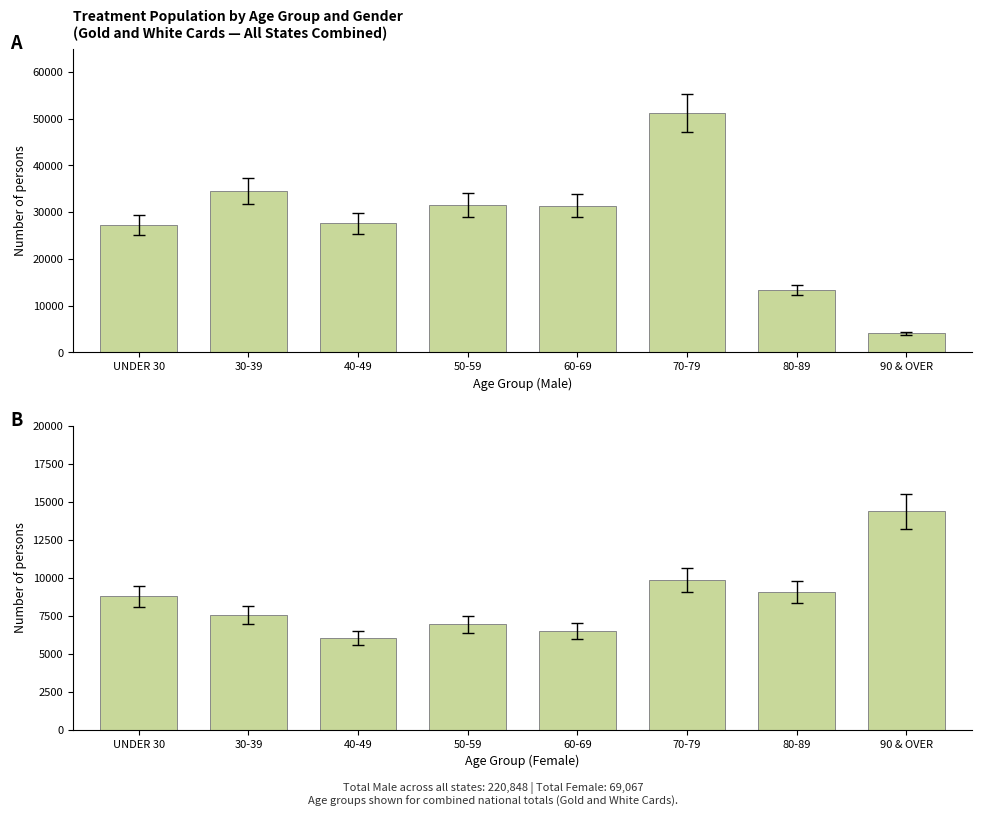

What is the sum of the FEMALE values at 90 & OVER and 70-79?

24225